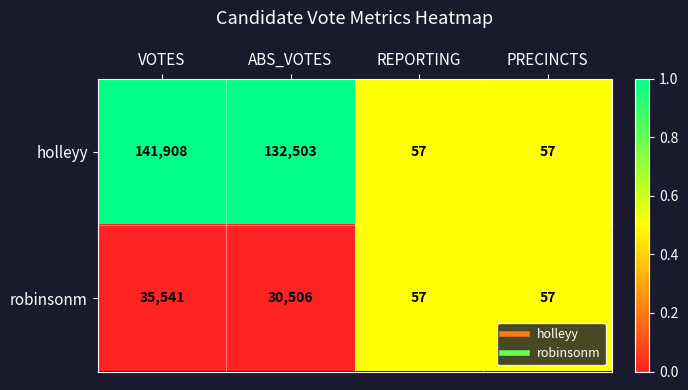

What is the sum of the holleyy values at PRECINCTS and REPORTING?

114